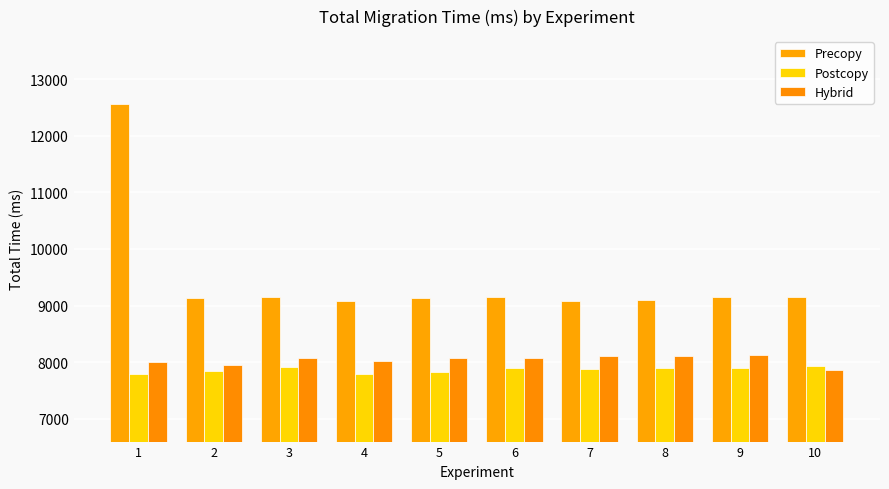

At which label does Precopy reach its minimum?

4